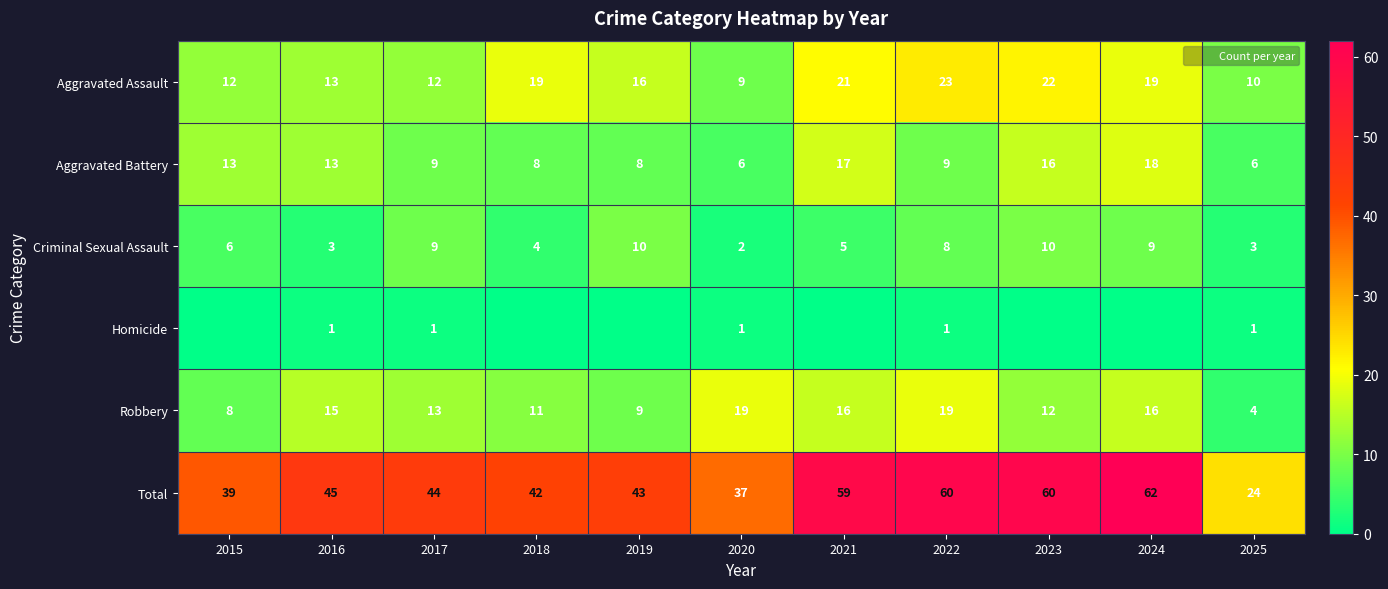

What value does the Aggravated Battery series have at 2015?

13